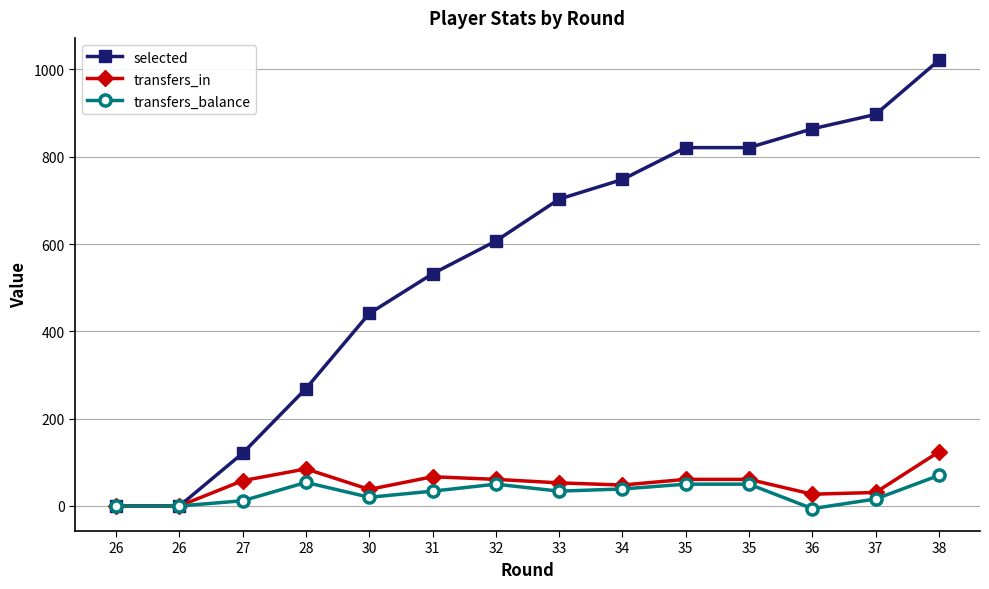

Count the number of categories in the chart.

14